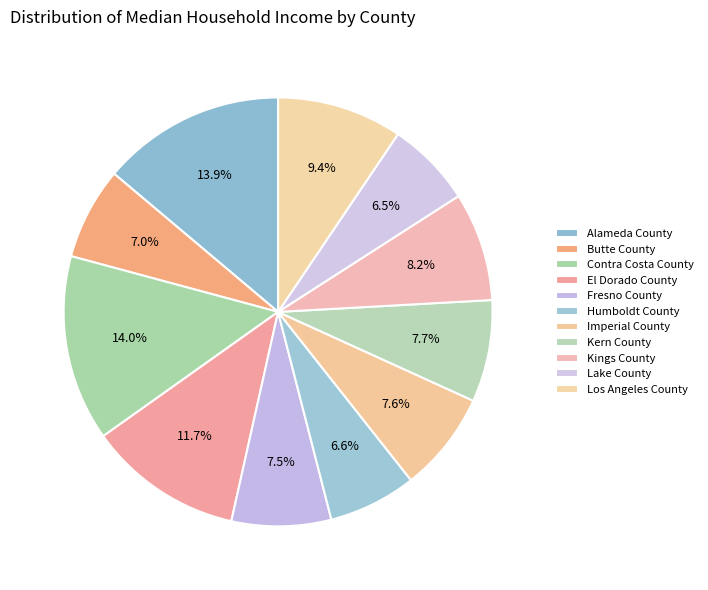

The Alameda County slice represents 26% of the pie. True or false?

False